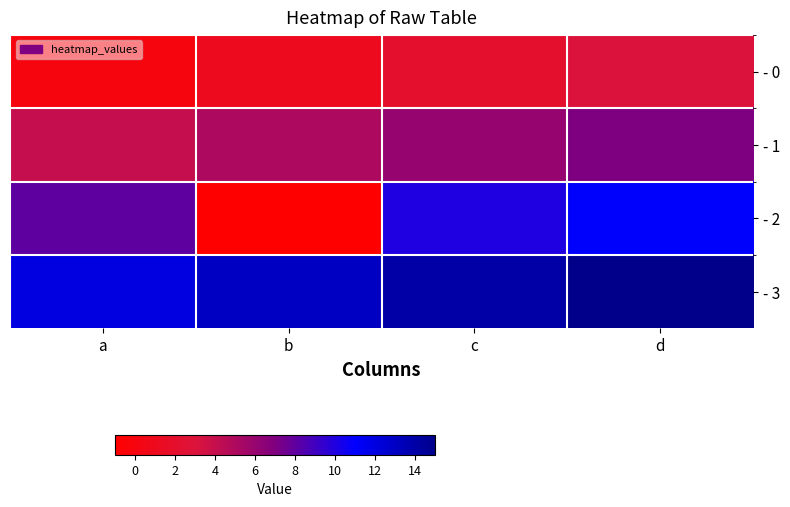

What is the minimum value shown in the chart?

-1